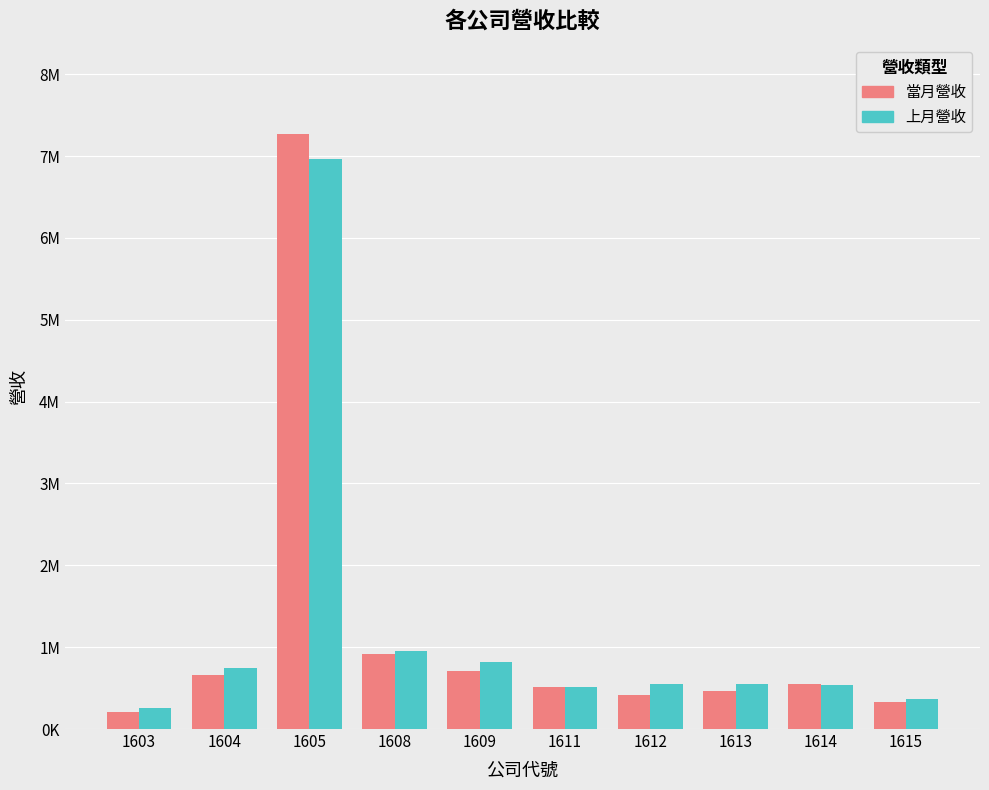

Are the bars grouped side by side (vs. stacked)?

Yes